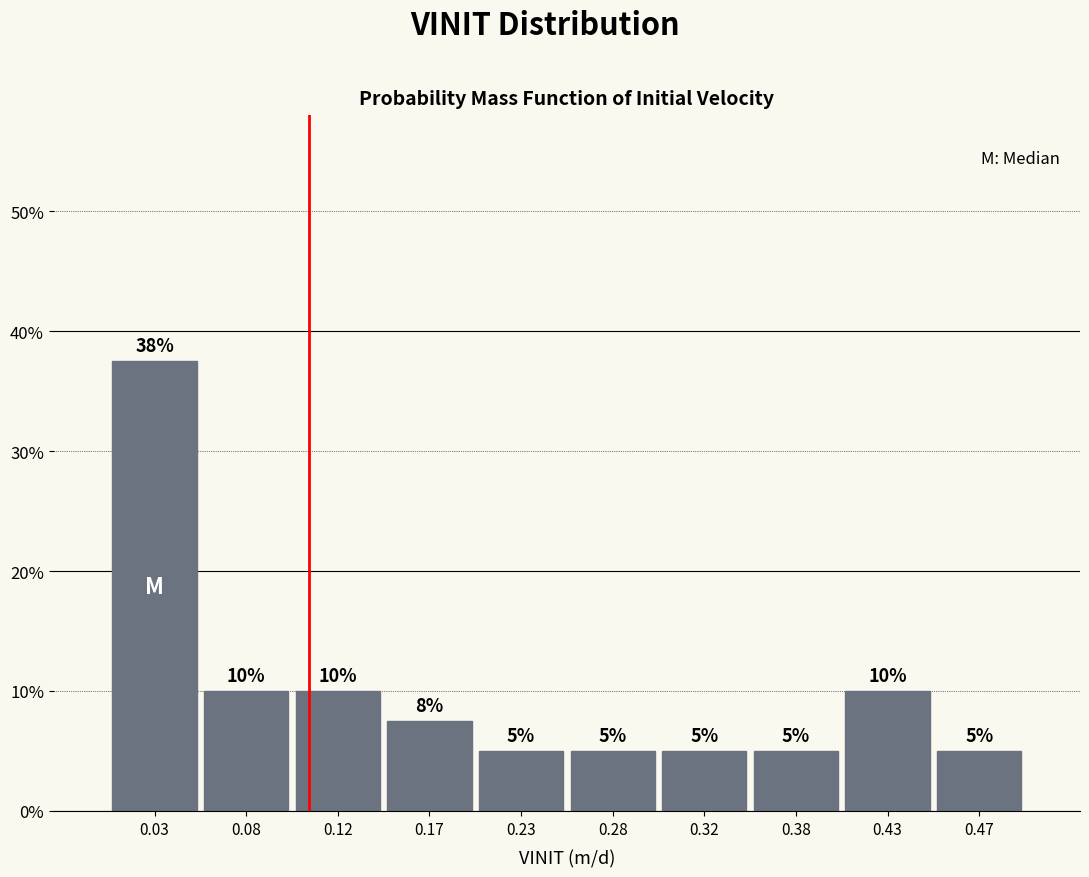

Over which range of the x-axis is the bar tallest?

0.00 to 0.05